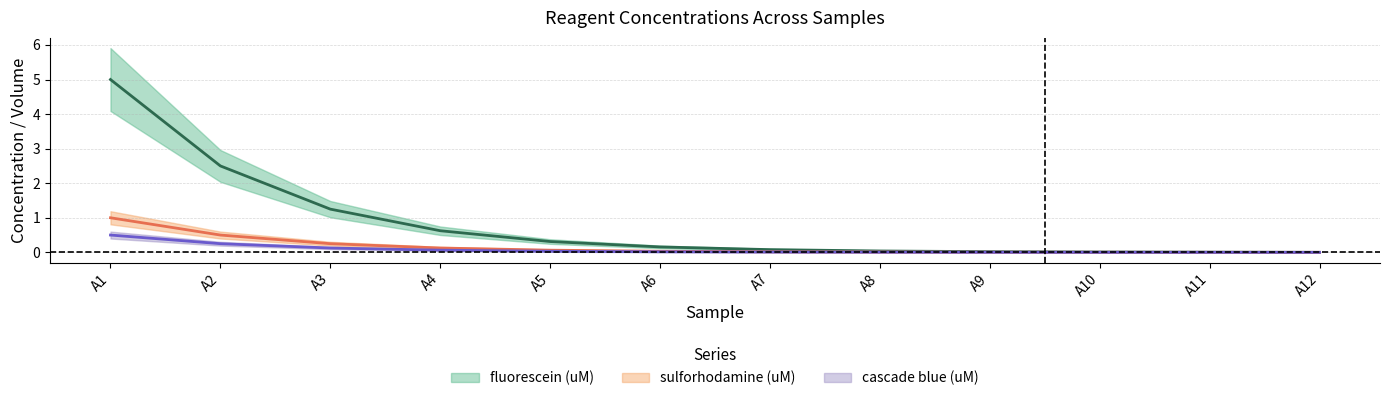

Which has a higher value, A4 or A7?

A4